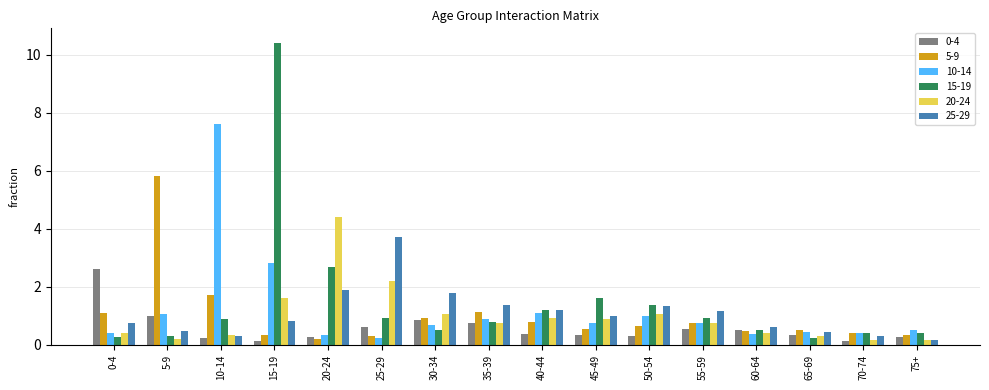

What is the difference between the highest and lowest values at 10-14?

7.4